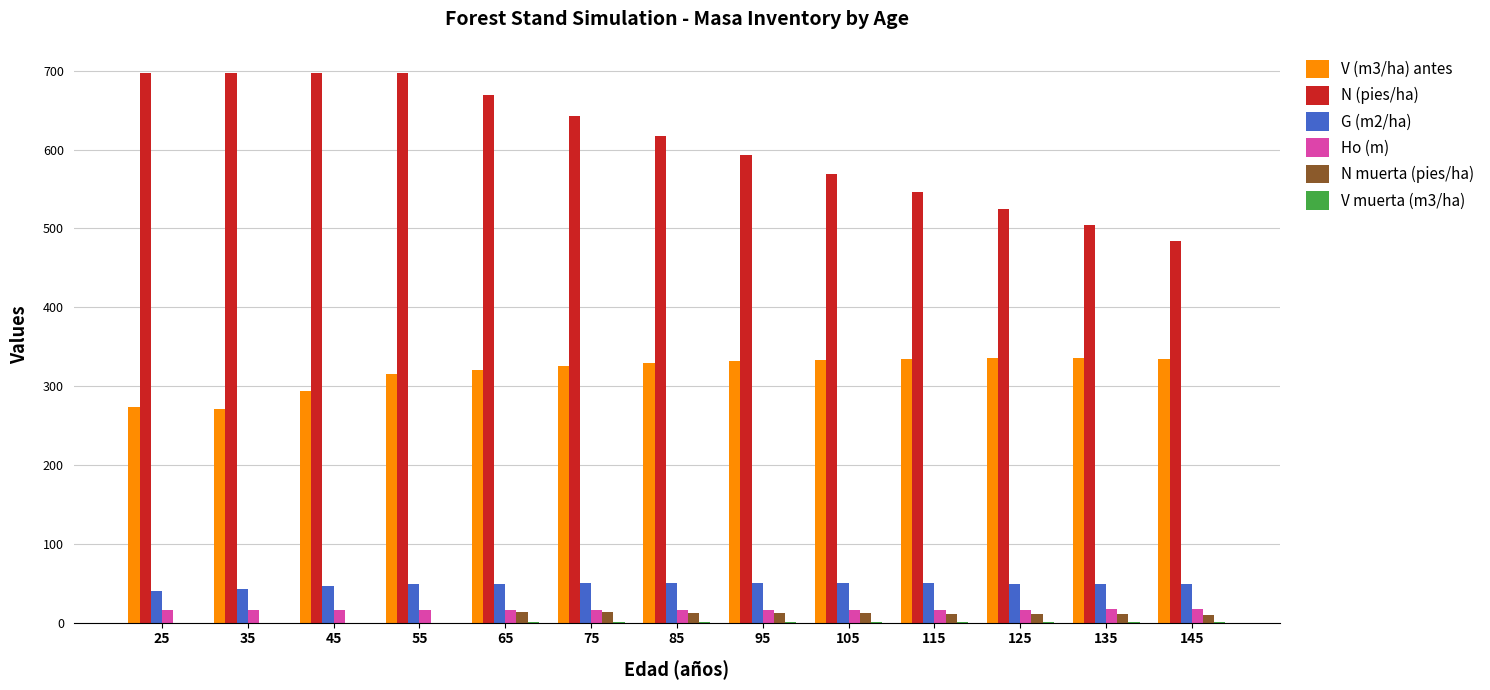

What is the average value of the G (m2/ha) series?

47.8